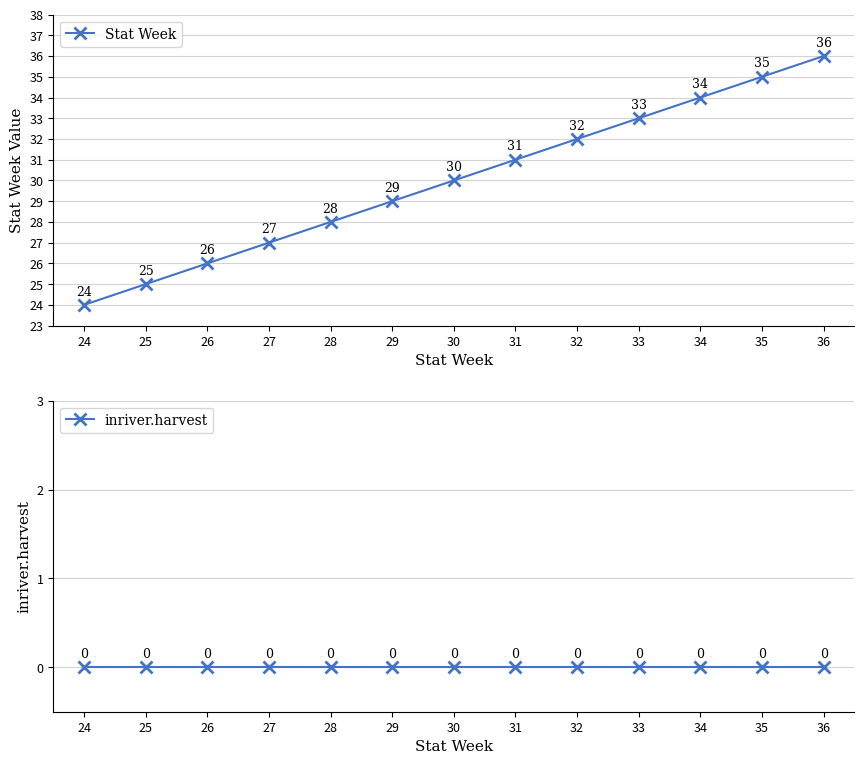

Reading right to left, transcribe all the data shown in this chart.

Stat Week: 36	35	34	33	32	31	30	29	28	27	26	25	24
inriver.harvest: 0	0	0	0	0	0	0	0	0	0	0	0	0